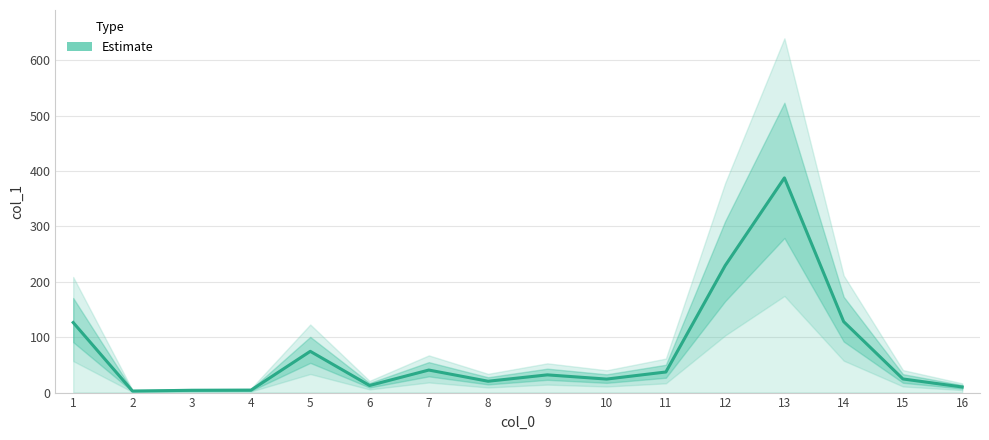

What is the minimum value shown in the chart?

2.8